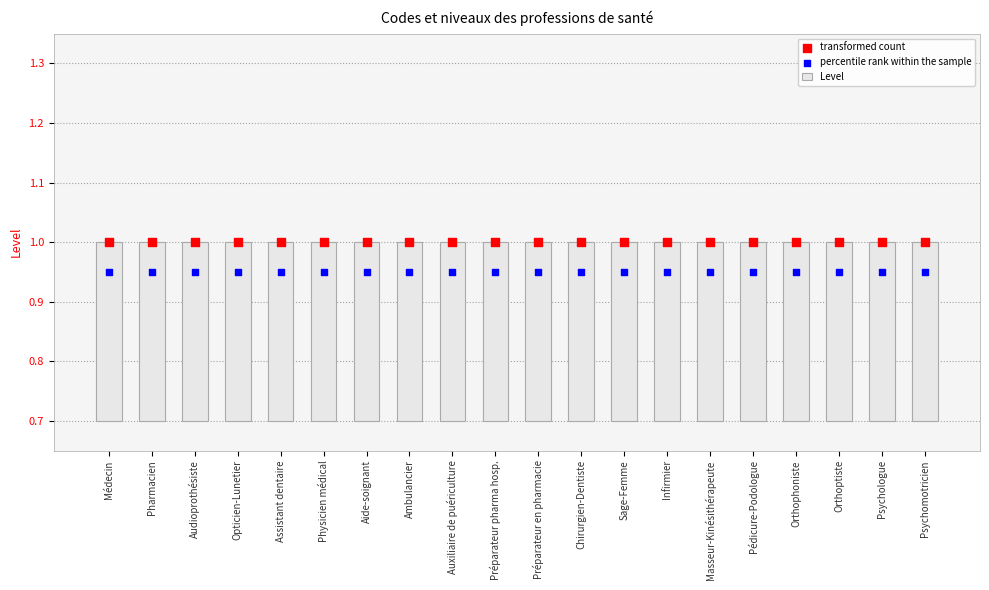

At which category is the sum across all series the highest?

Médecin